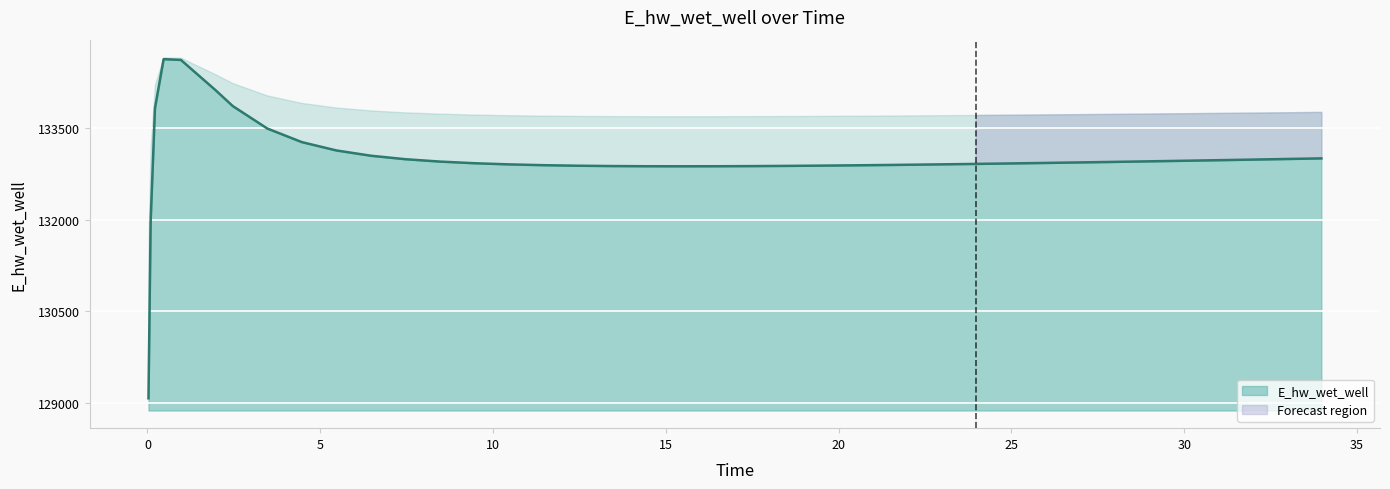

At which category does the data reach its first local valley?

15.46875